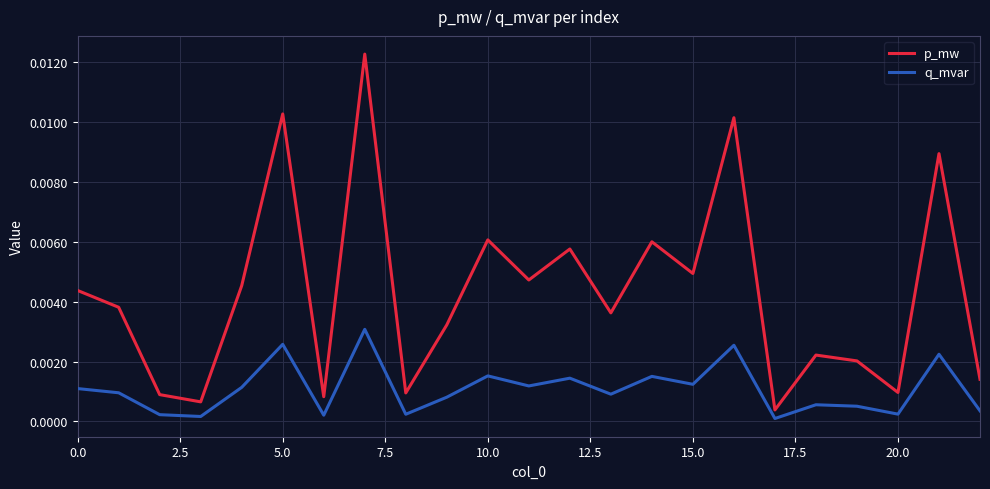

Which series has the largest range (max minus min)?

p_mw